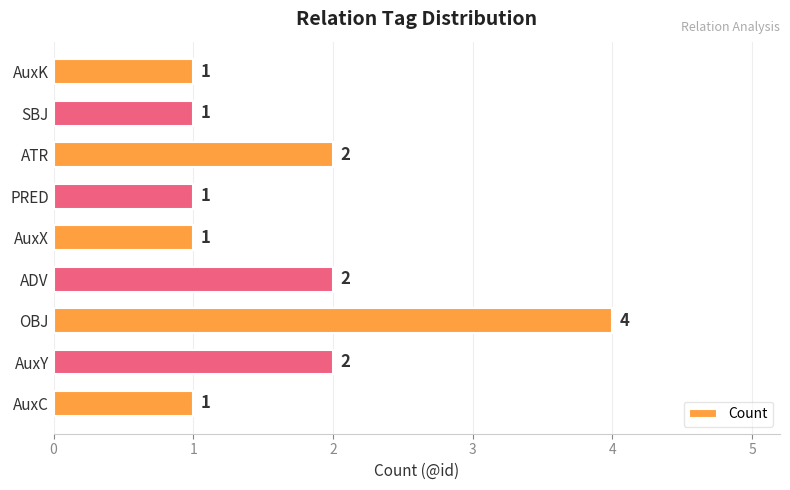

Reading bottom to top, transcribe all the data shown in this chart.

AuxC=1	AuxY=2	OBJ=4	ADV=2	AuxX=1	PRED=1	ATR=2	SBJ=1	AuxK=1